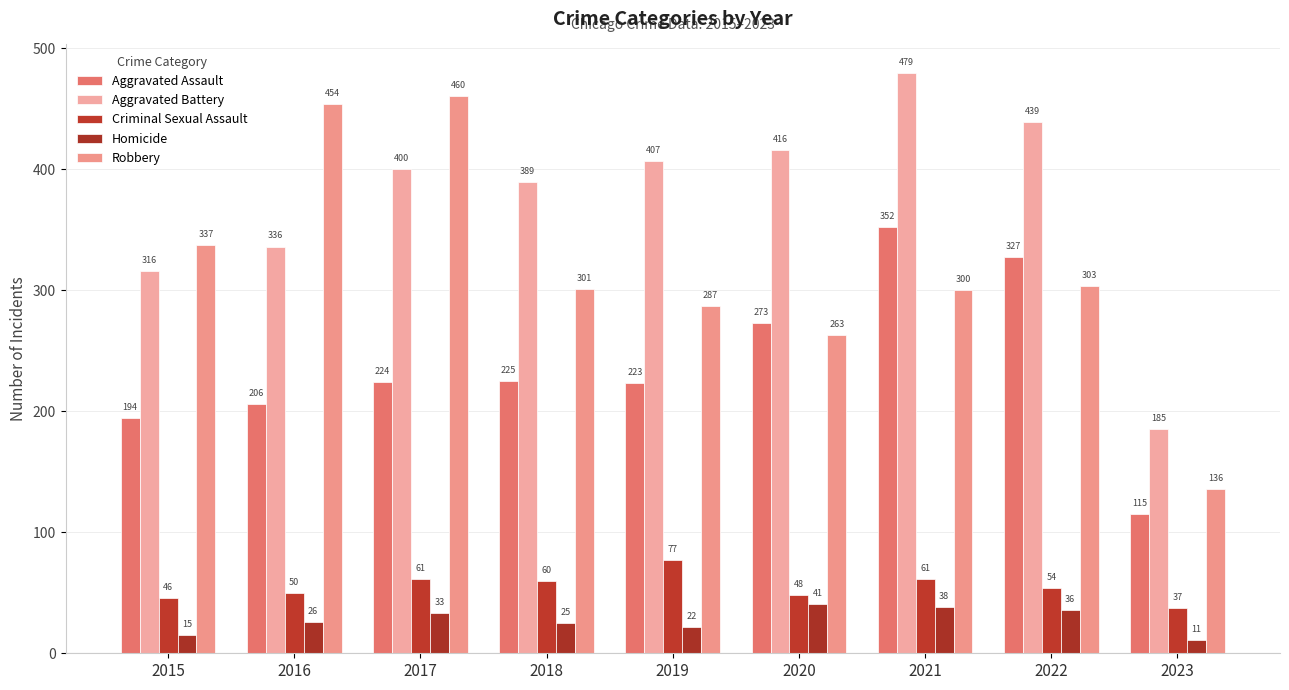

Is the value of Aggravated Assault at 2016 greater than the value of Homicide at 2018?

Yes